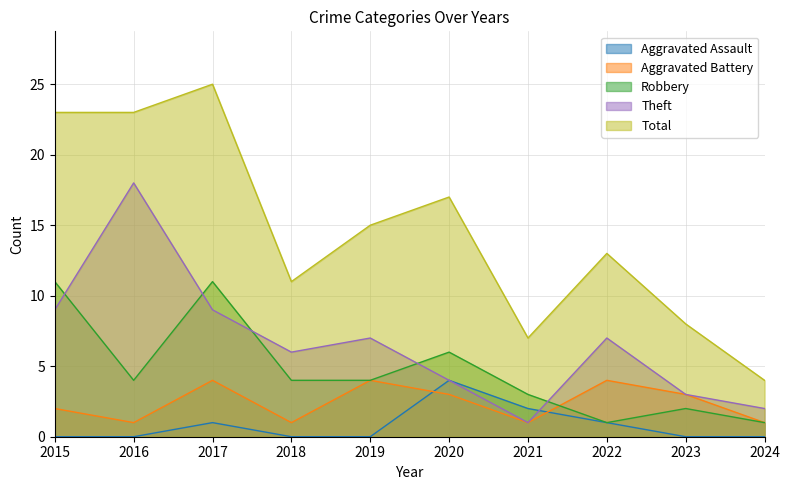

What is the value of the Aggravated Battery point at the 1st from the left?

2